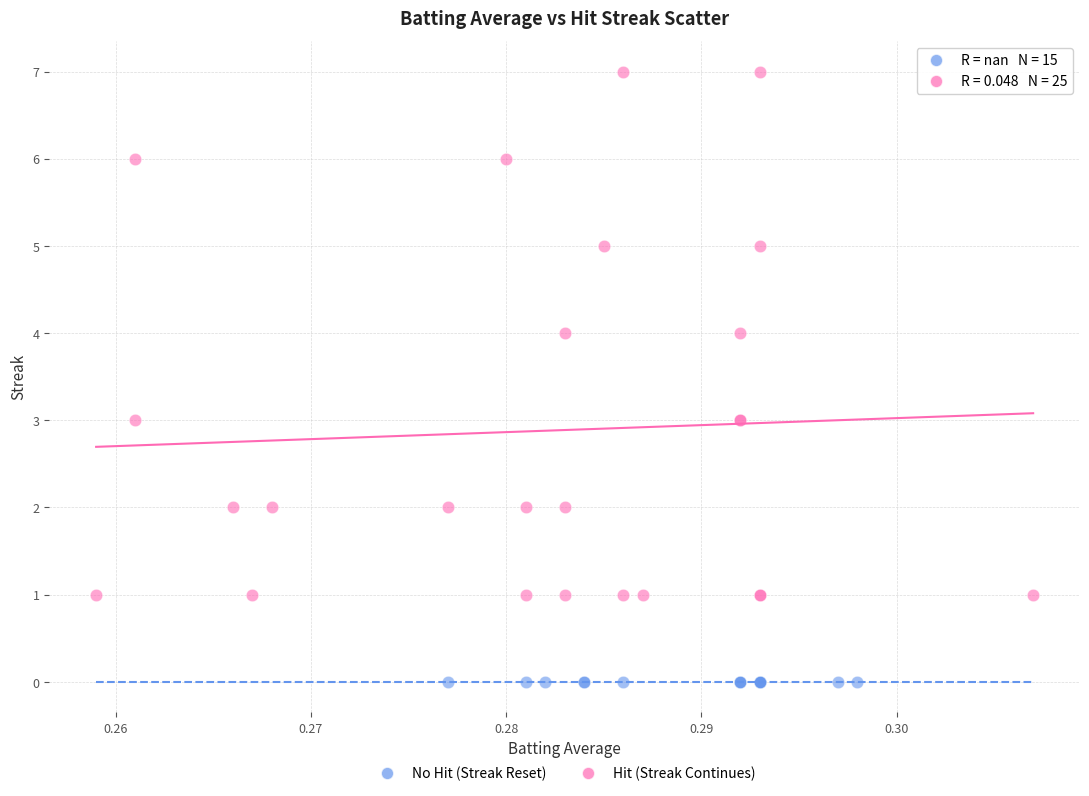

Which series contains the lowest Y value?

No Hit (Streak Reset)